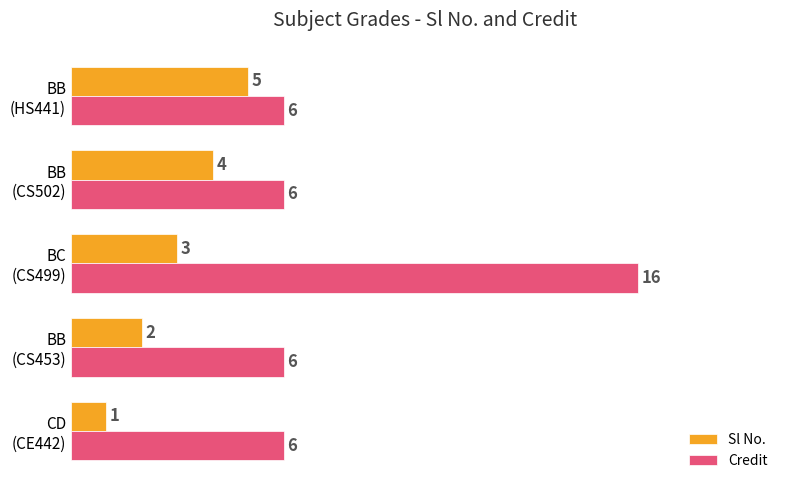

Which series has the largest range (max minus min)?

Credit